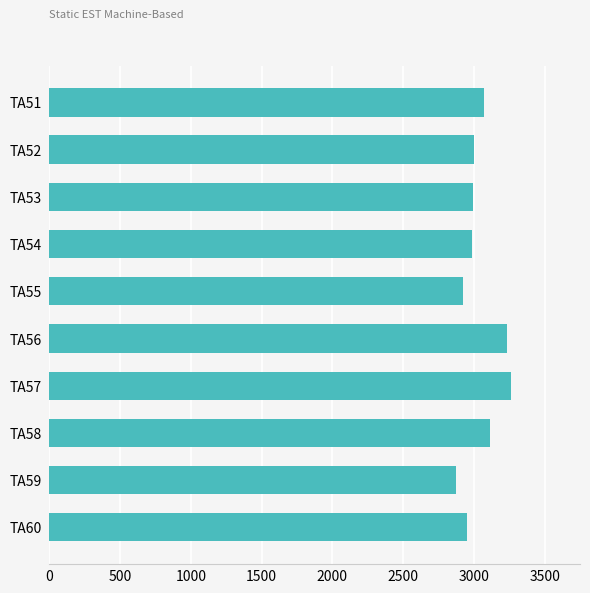

What is the maximum value shown in the chart?

3260